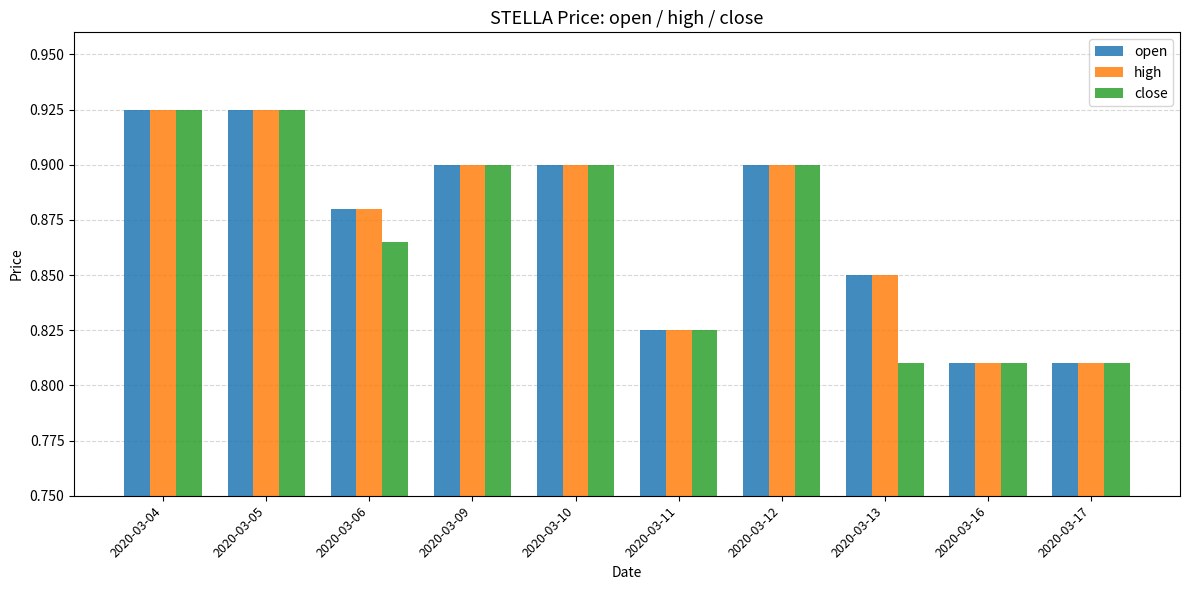

True or false: high has a value of 0.3 at 2020-03-17.

False